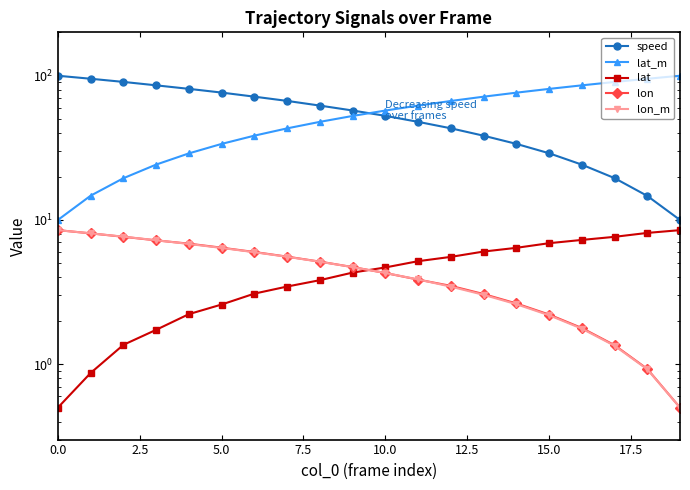

What is the value of the lat point at the 8th from the left?

3.5